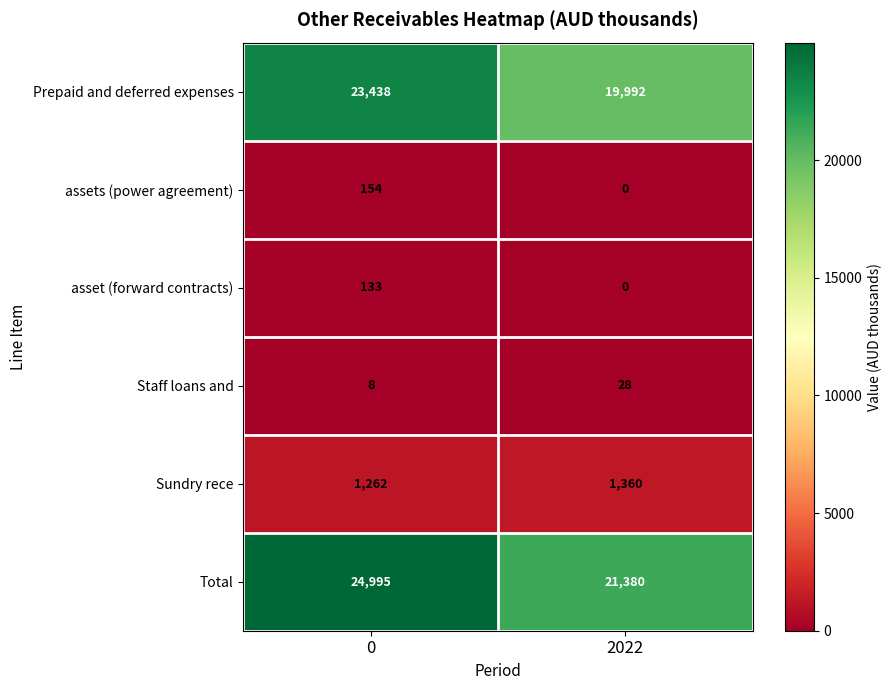

How many data points does each series have?

2